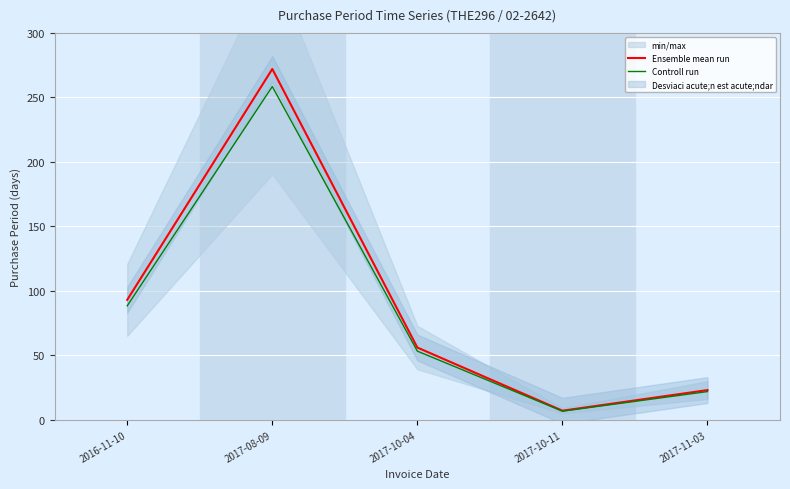

Read the Controll run value at 2017-10-11.

6.6